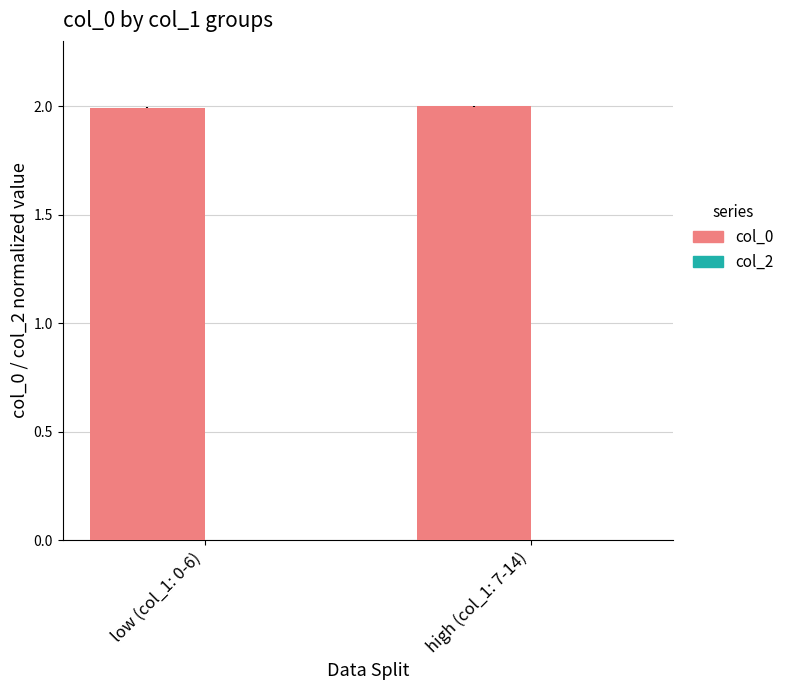

What is the value of the 2nd bar from the left?

2.0